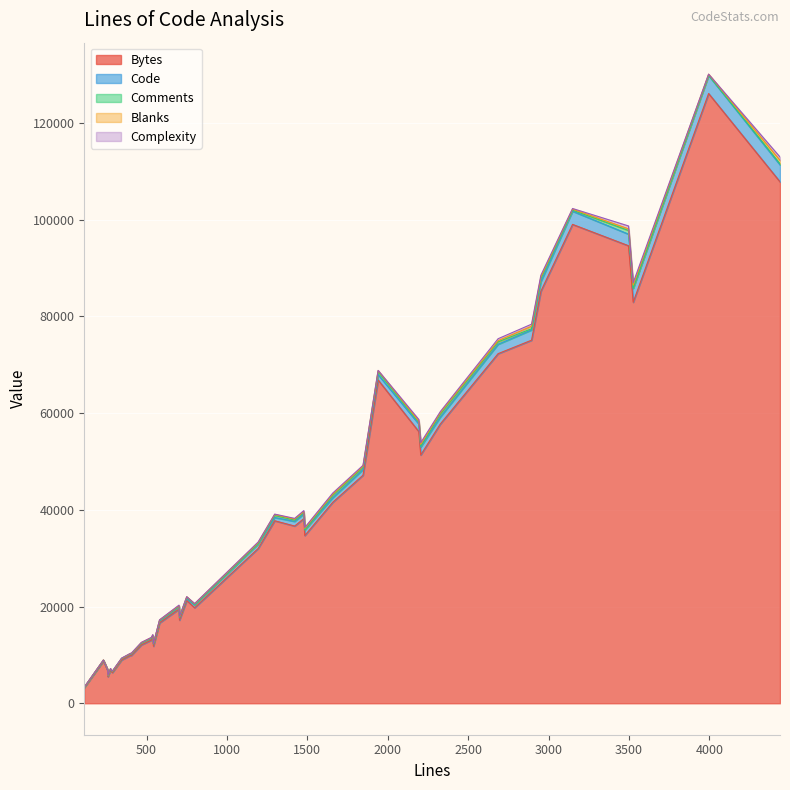

Is it true that Complexity equals 74 at 14?

False